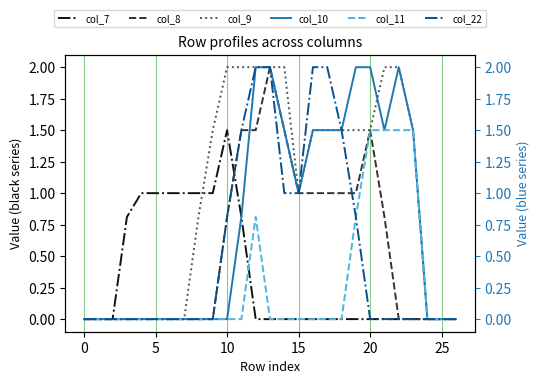

The value of col_7 at 0 is 0.0. True or false?

True